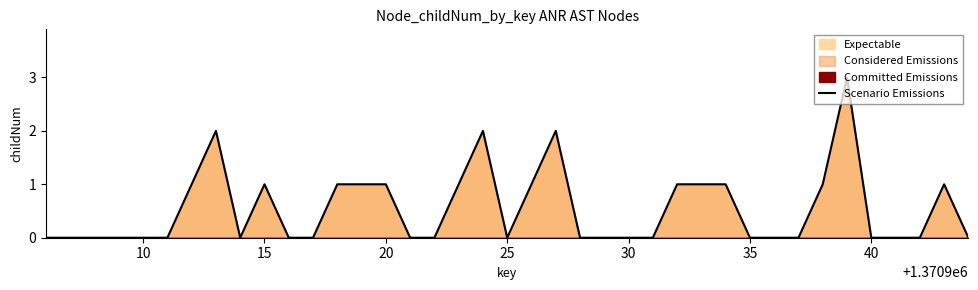

How many interior local valleys (lower than both neighbors) does the data have?

2